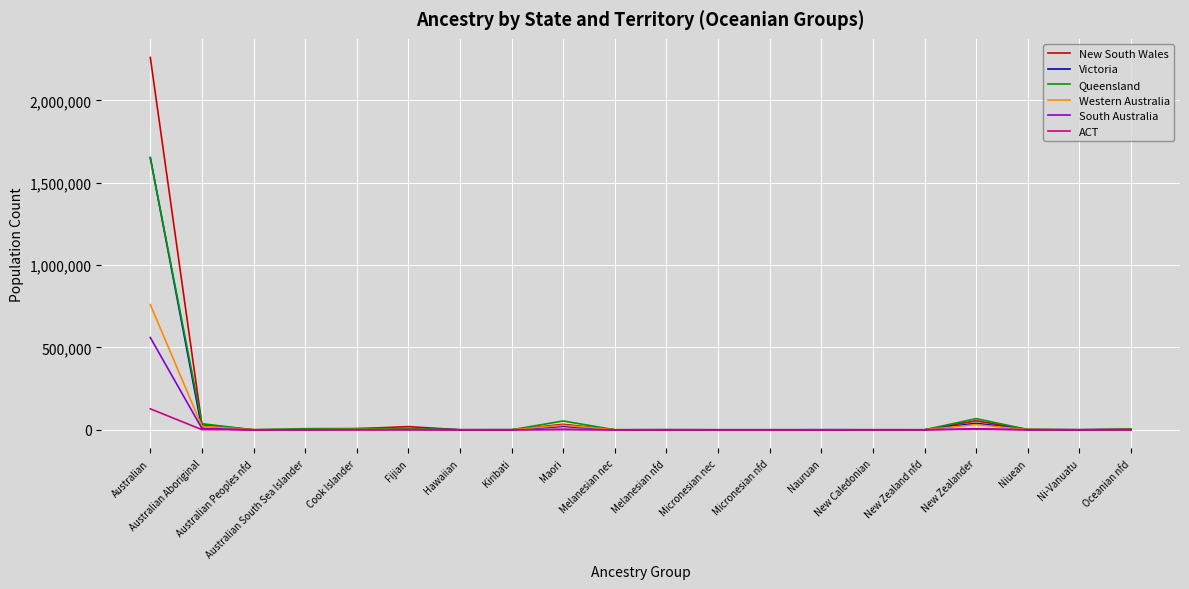

Is the value of New South Wales at Micronesian nec greater than the value of Queensland at Australian?

No